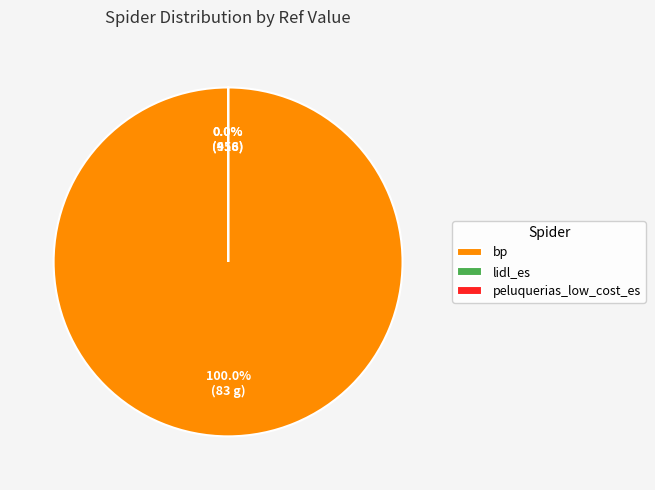

What is the change in value from bp to peluquerias_low_cost_es?

-82760466